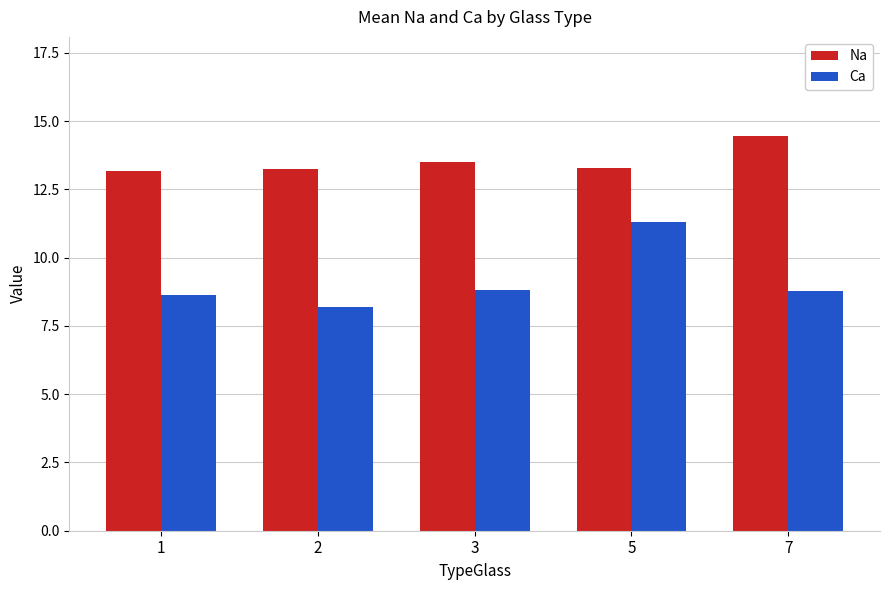

What is the difference between the maximum and minimum values in the Ca series?

3.1